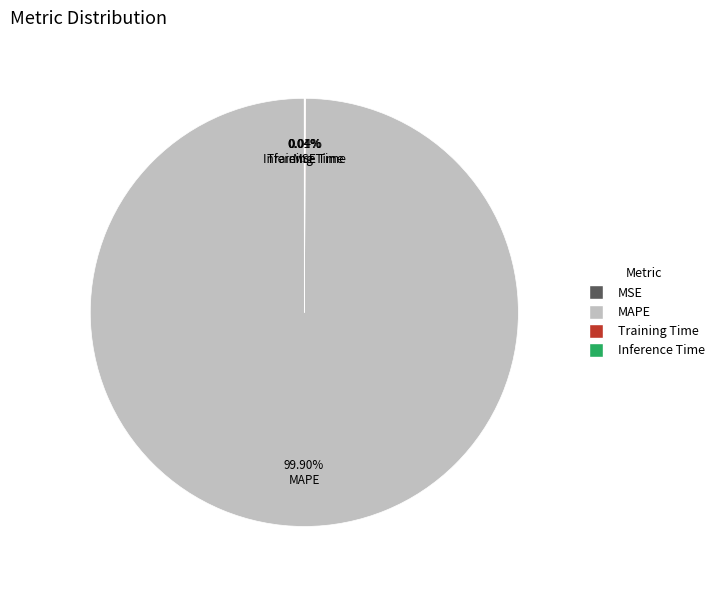

Is MAPE the majority of the pie?

Yes